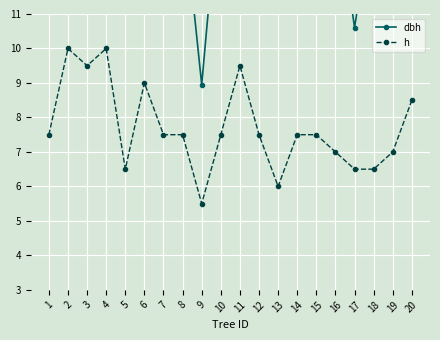

True or false: dbh has a value of 25.3 at 16.

False